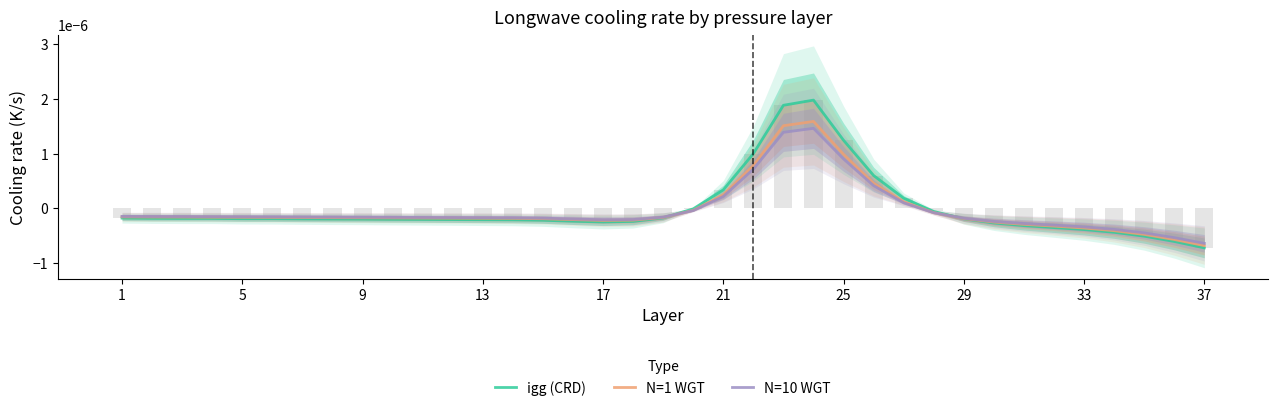

How many values in the igg (CRD) series are below 0?

30